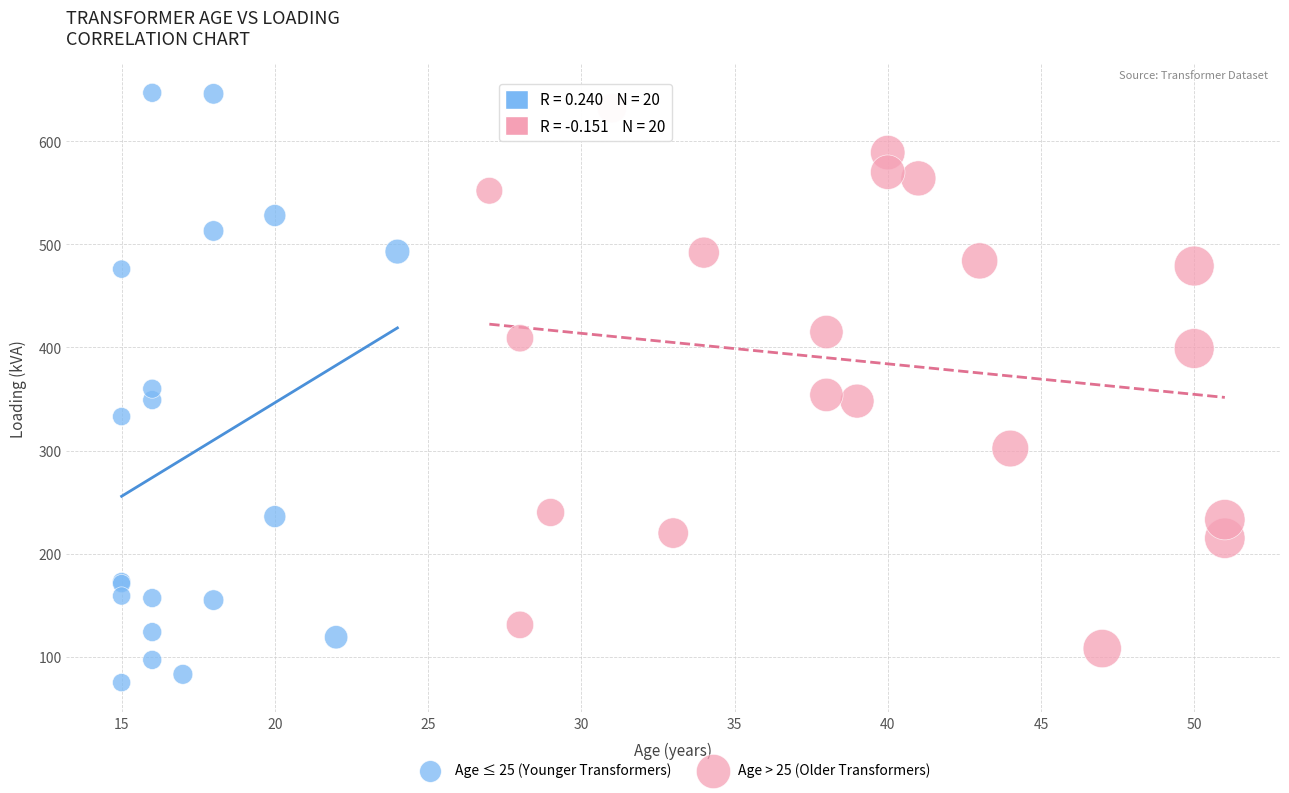

Which series reaches the minimum Y coordinate?

Age ≤ 25 (Younger Transformers)